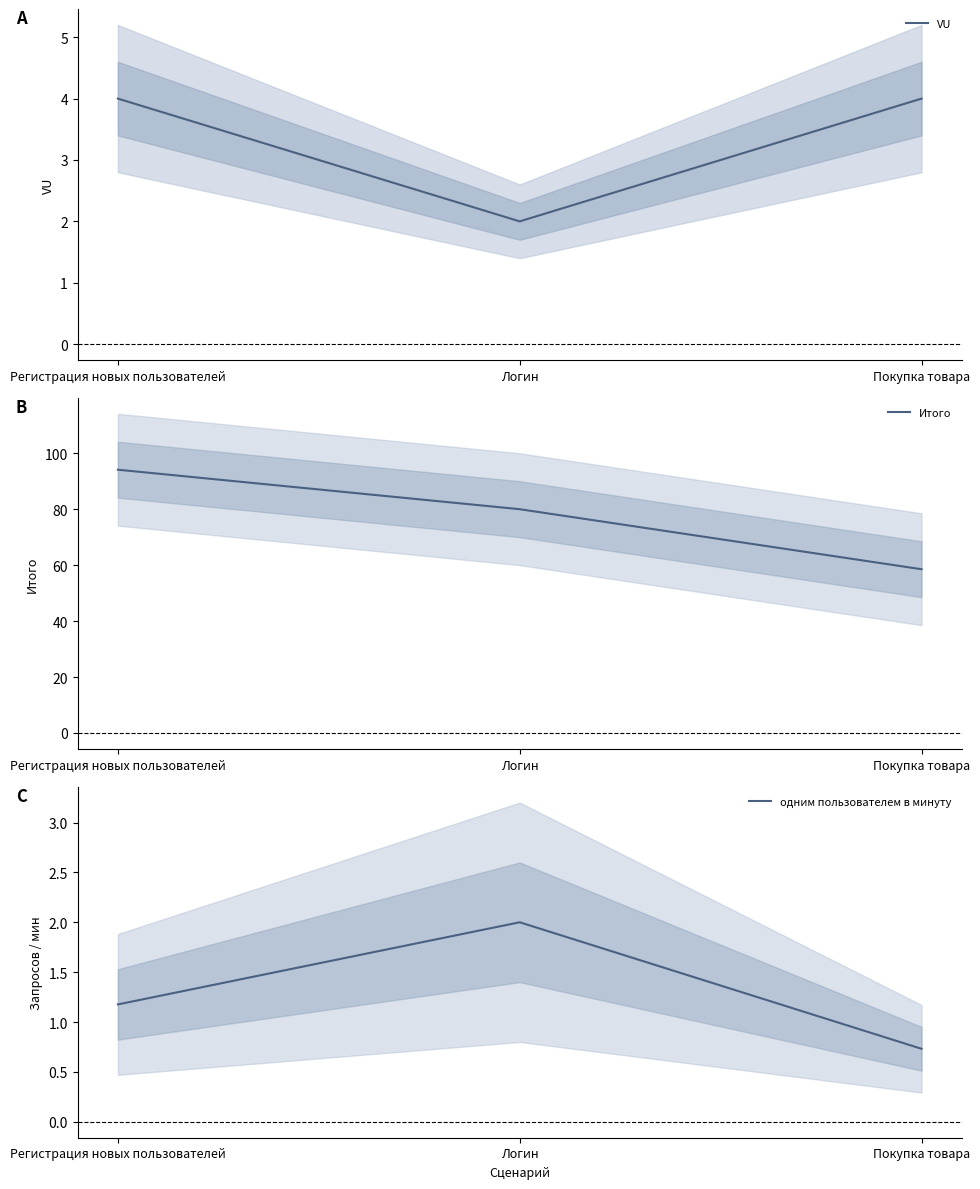

What is the smallest value displayed?

0.7